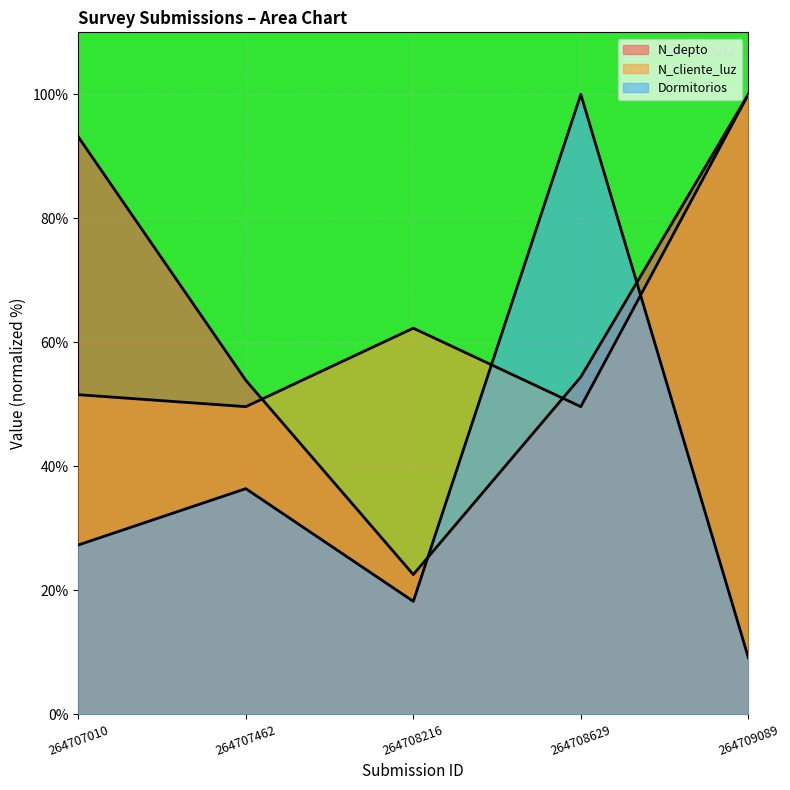

Which series has the widest spread of values?

Dormitorios